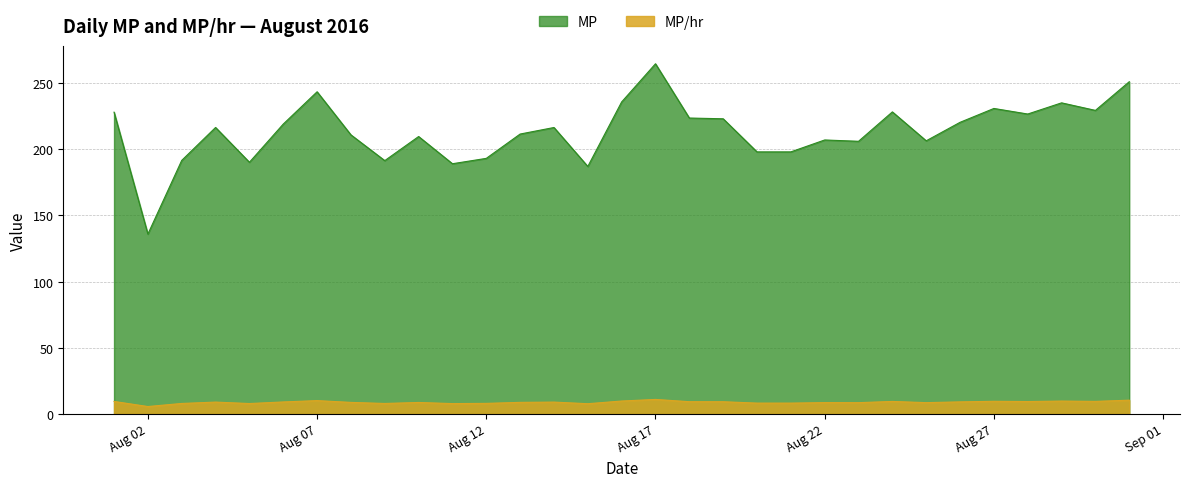

How many interior local valleys does the MP series have?

9